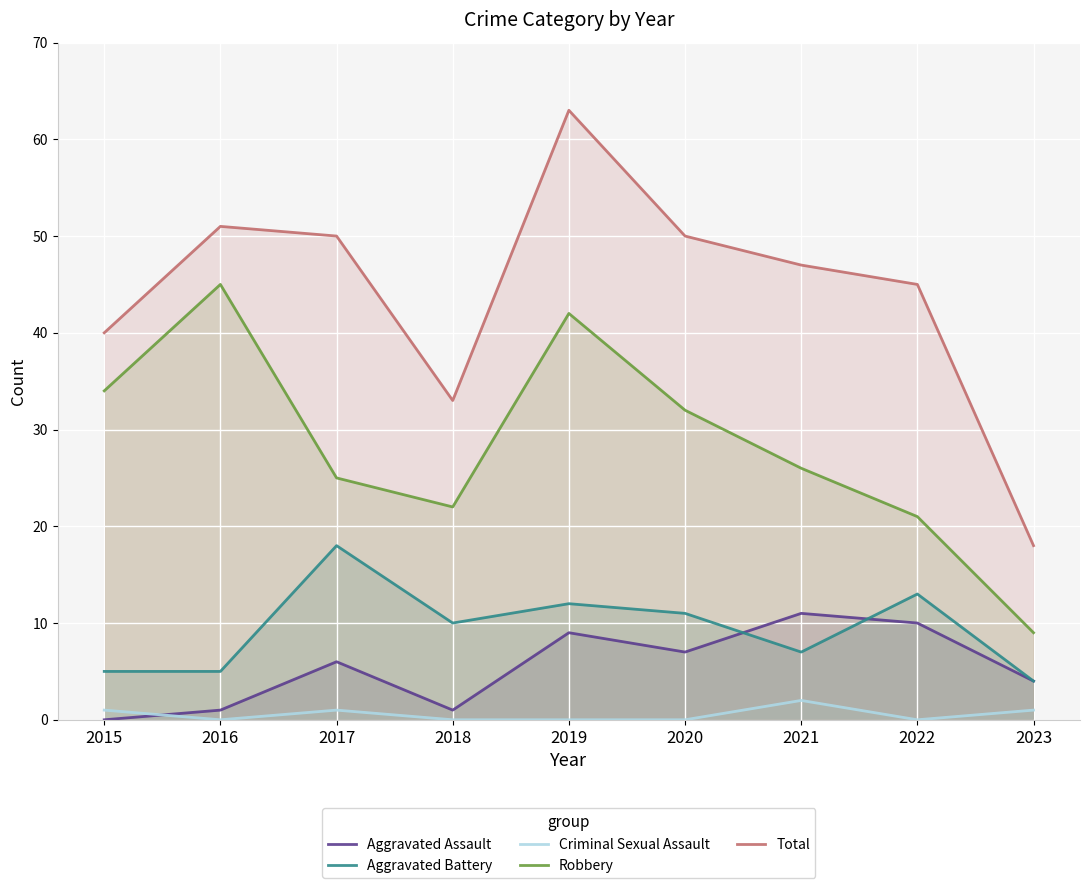

Where is Criminal Sexual Assault nearest to the value 1?

2015